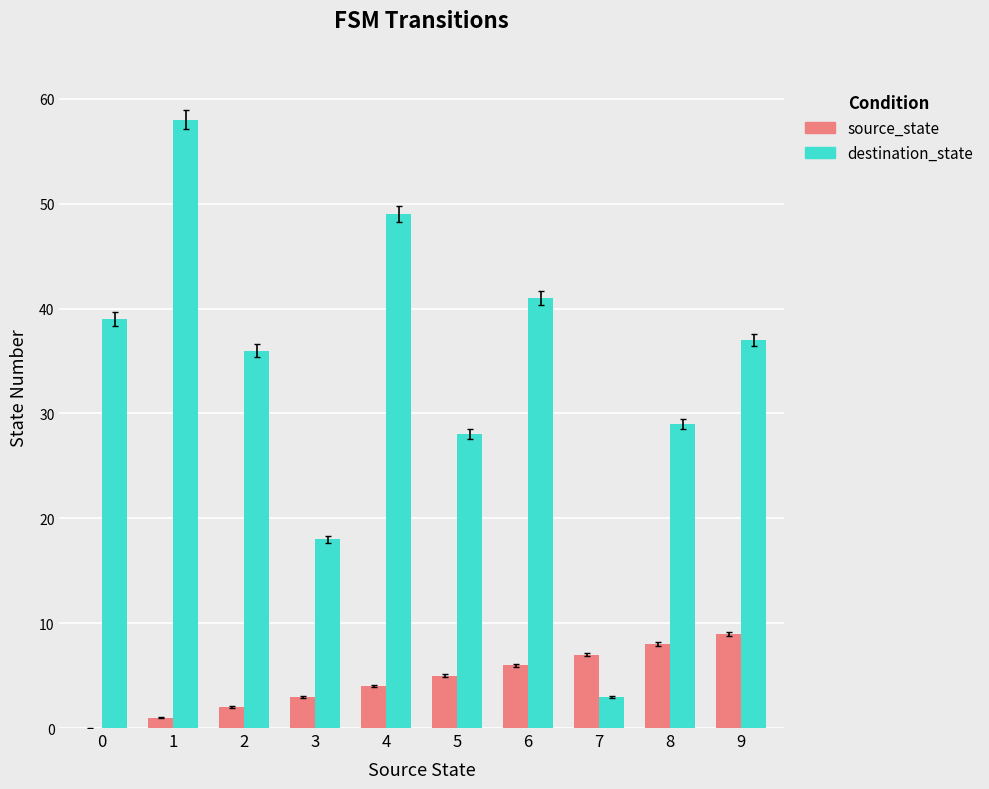

Reading left to right, transcribe all the data shown in this chart.

source_state: 0=0	1=1	2=2	3=3	4=4	5=5	6=6	7=7	8=8	9=9
destination_state: 0=39	1=58	2=36	3=18	4=49	5=28	6=41	7=3	8=29	9=37